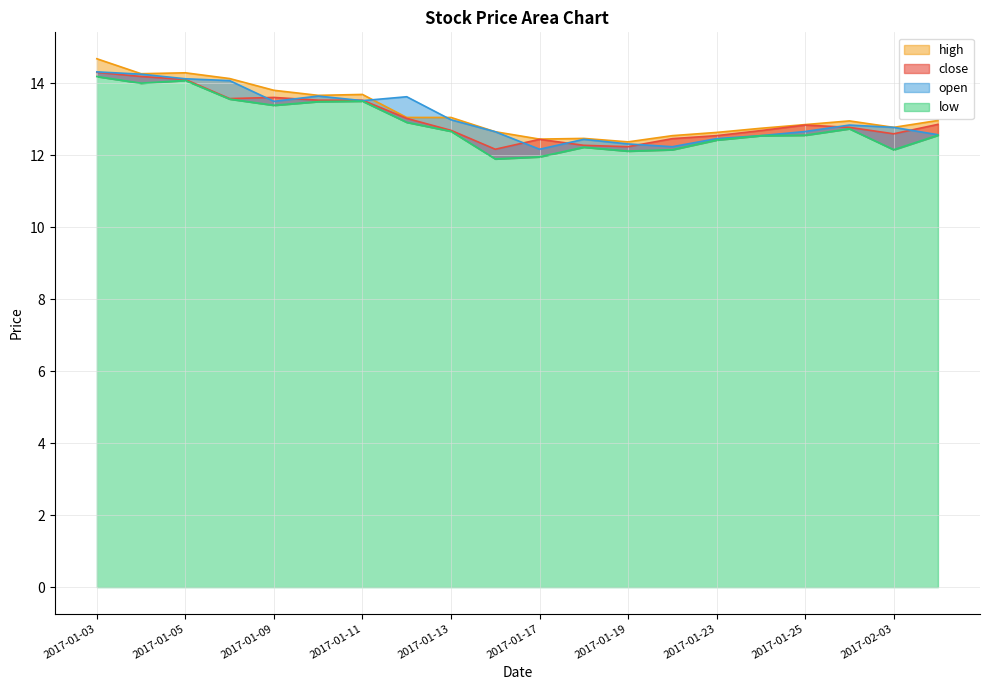

What position from the right is 2017-01-23?

6